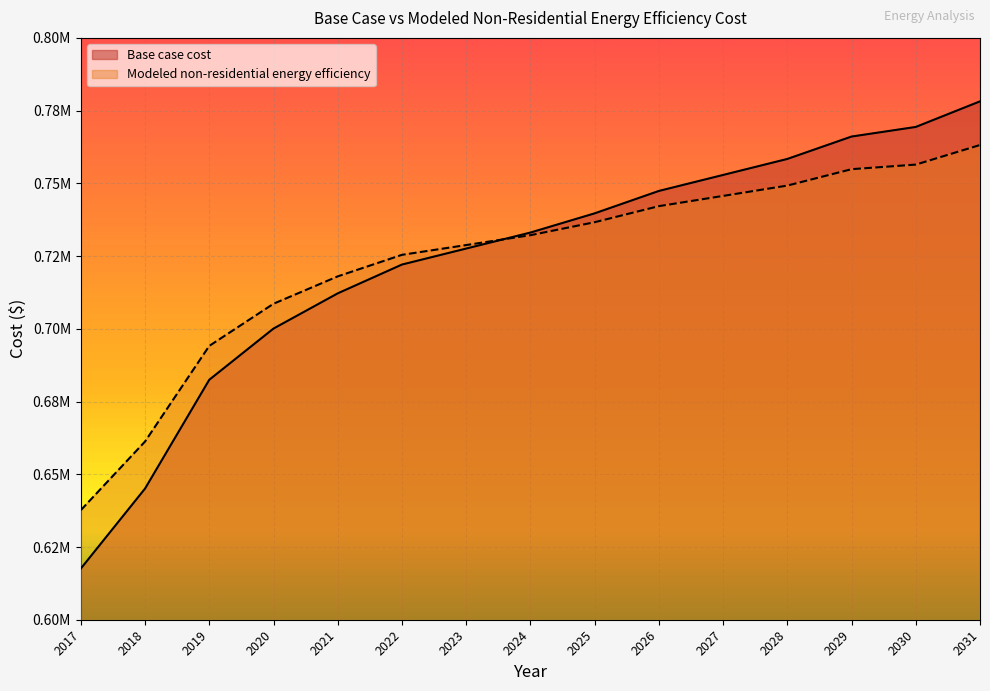

True or false: Base case cost and Modeled non-residential energy efficiency intersect in this chart.

True